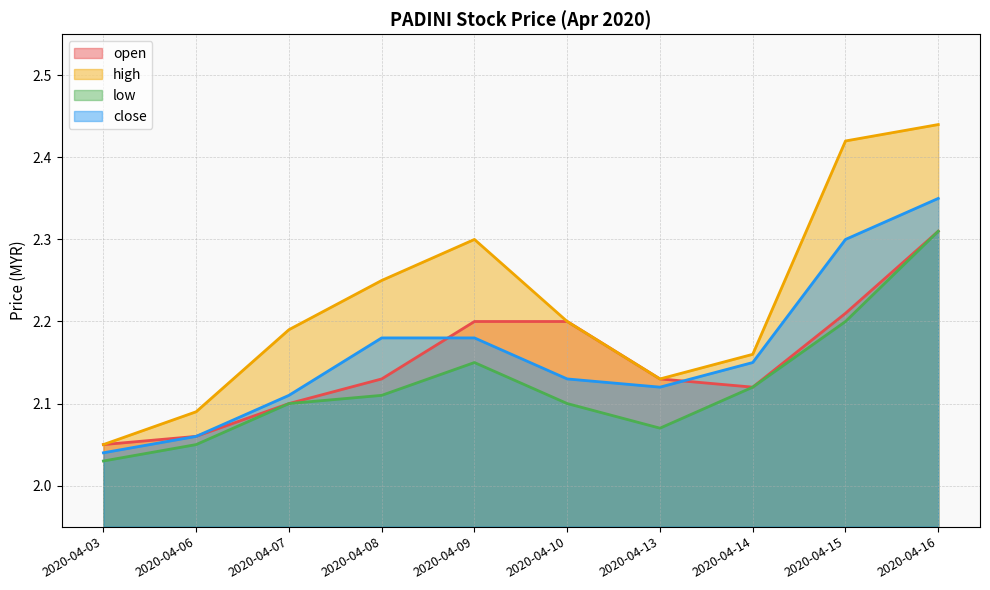

True or false: close has more than 2 points higher than both neighbors.

False